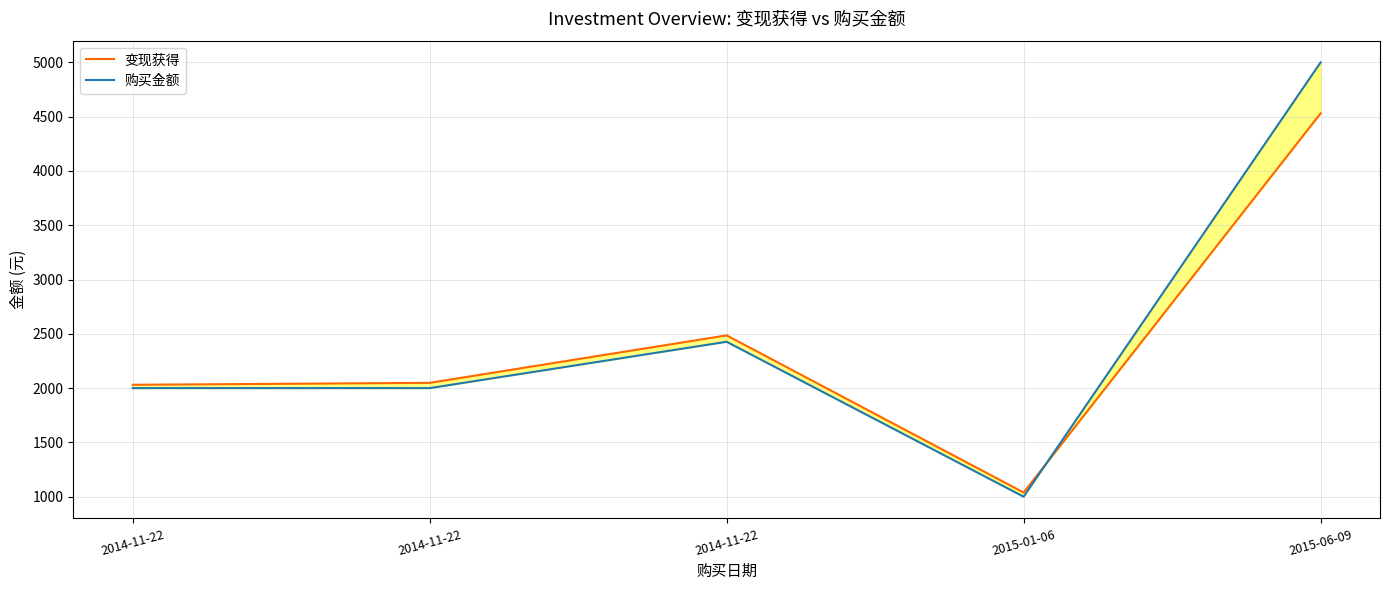

True or false: 购买金额 and 变现获得 intersect in this chart.

True